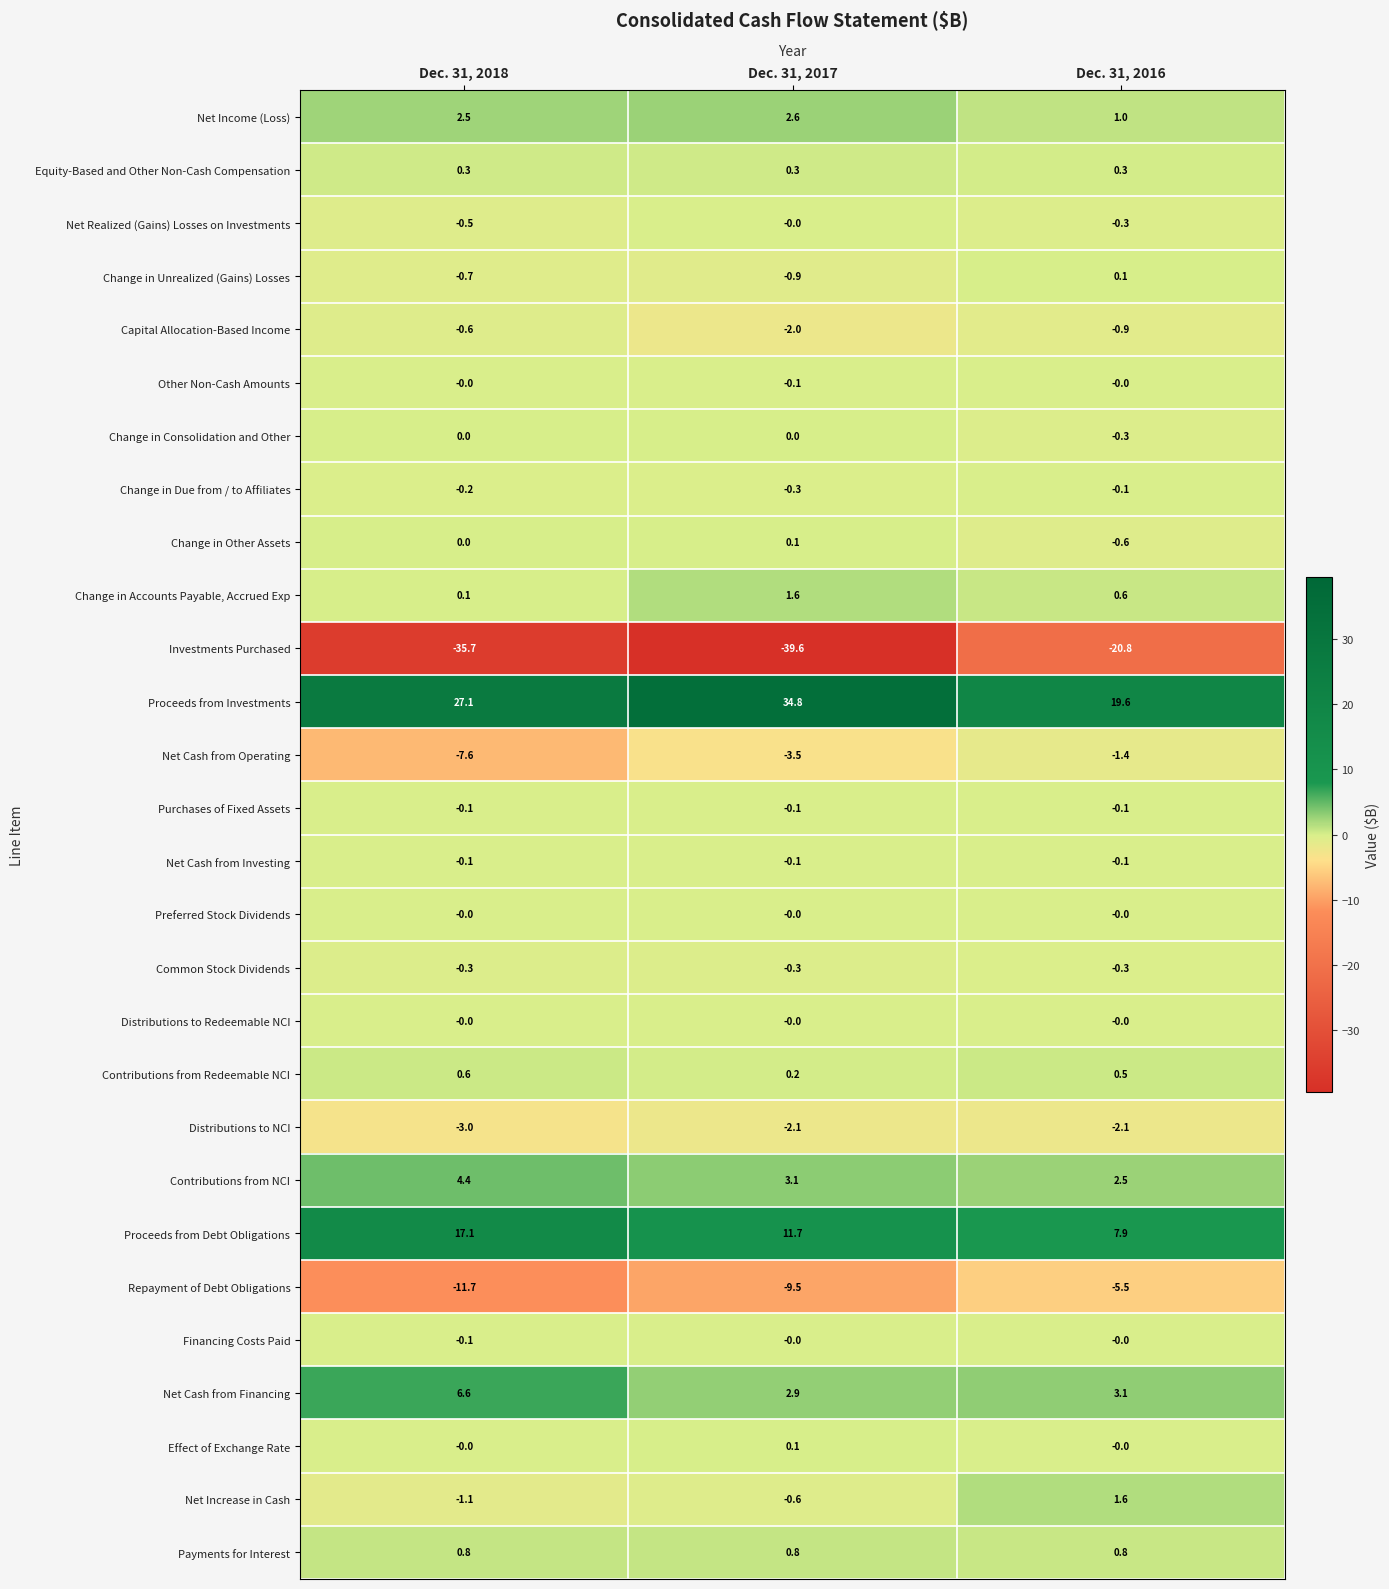

Which category has the highest value in the Effect of Exchange Rate series?

Dec. 31, 2017